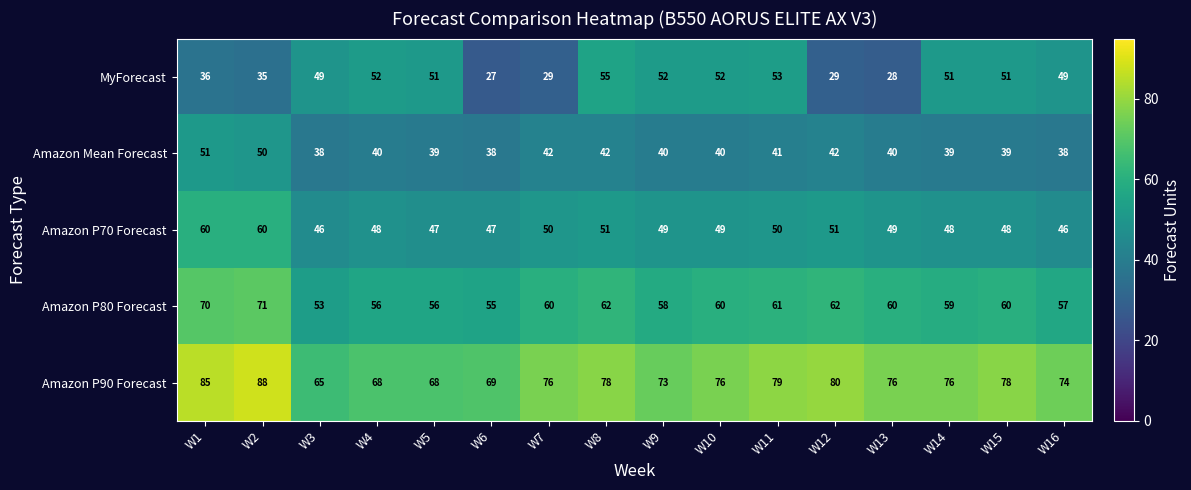

True or false: Amazon P90 Forecast has a value of 69 at W6.

True